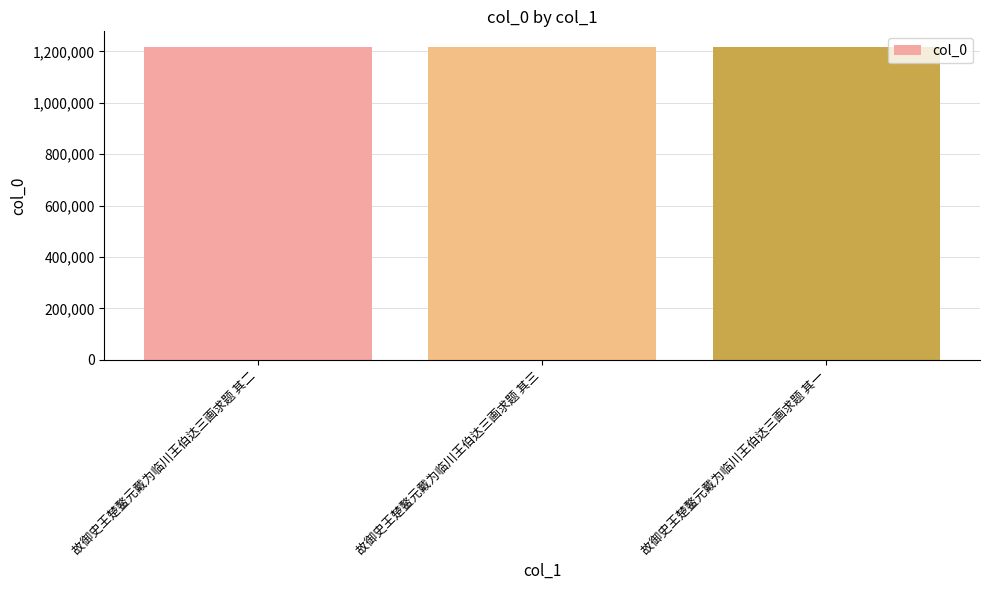

What is the difference between the values at 故御史王楚鳌元戴为临川王伯达三画求题 其一 and 故御史王楚鳌元戴为临川王伯达三画求题 其二?

1